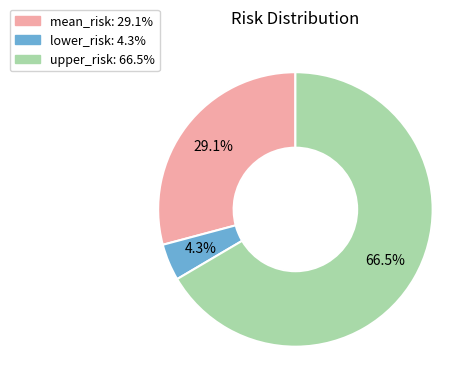

To the nearest percent, what portion does lower_risk represent?

4%